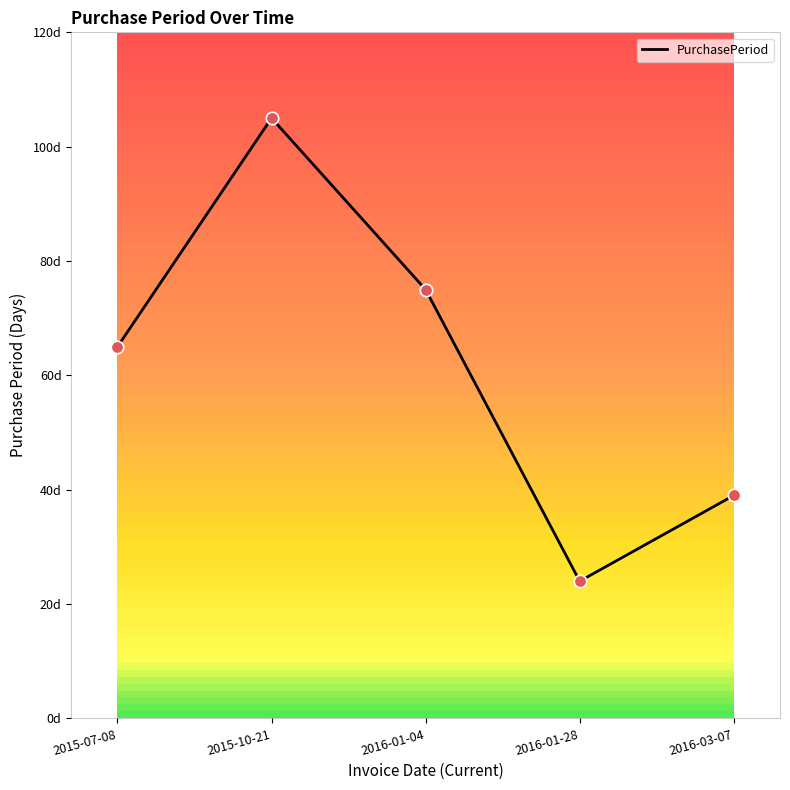

Between 2016-01-28 and 2015-07-08, which is larger?

2015-07-08